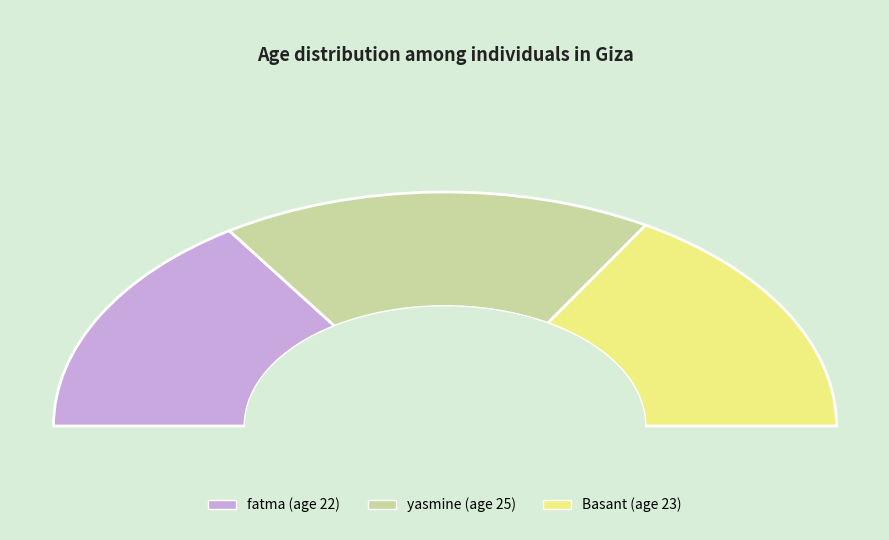

To the nearest percent, what is the difference between the Basant and yasmine slice percentages?

3%